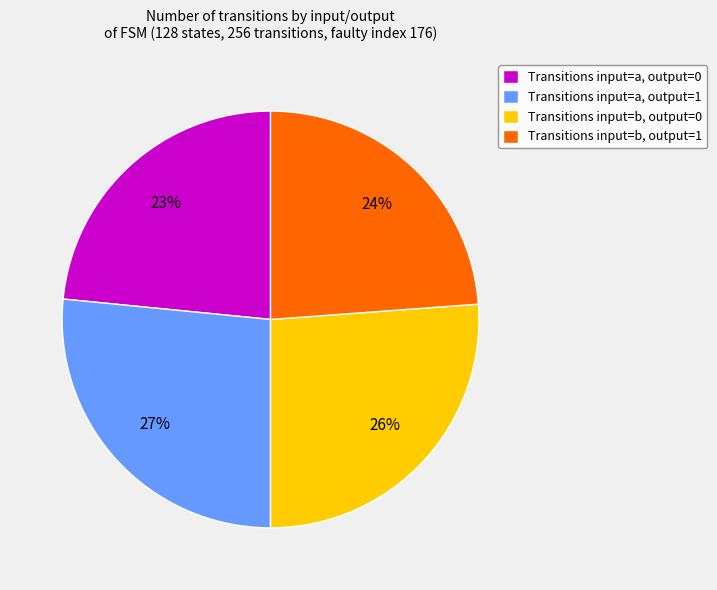

Does any single category account for the majority?

No